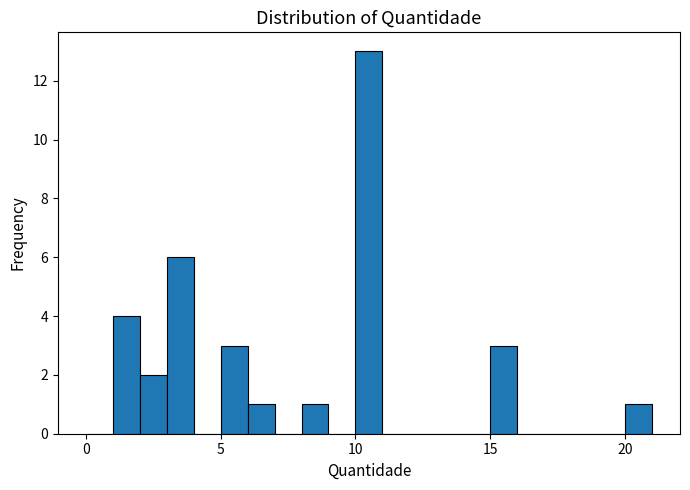

Read against the x-axis, roughly where is the centre of the tallest bar?

10.5